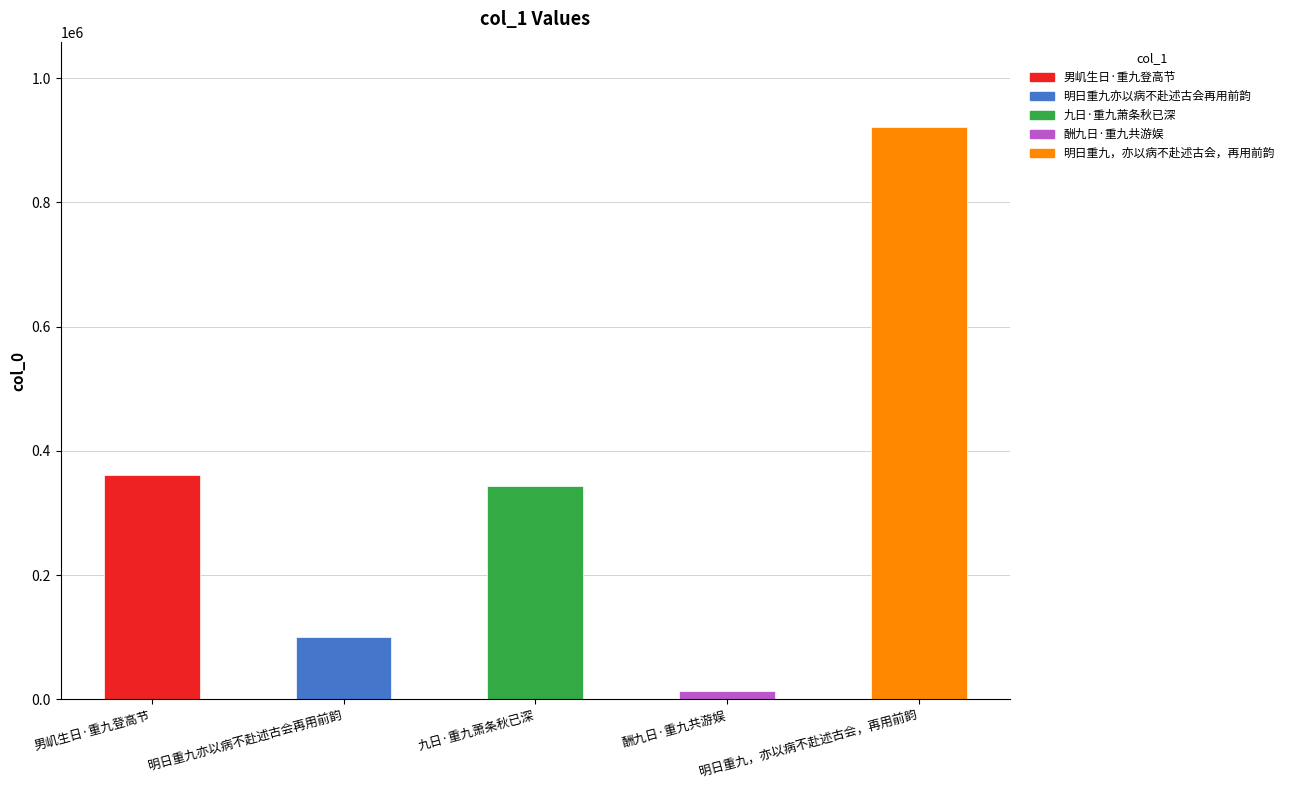

What is the label of the 3rd bar from the left?

九日·重九萧条秋已深